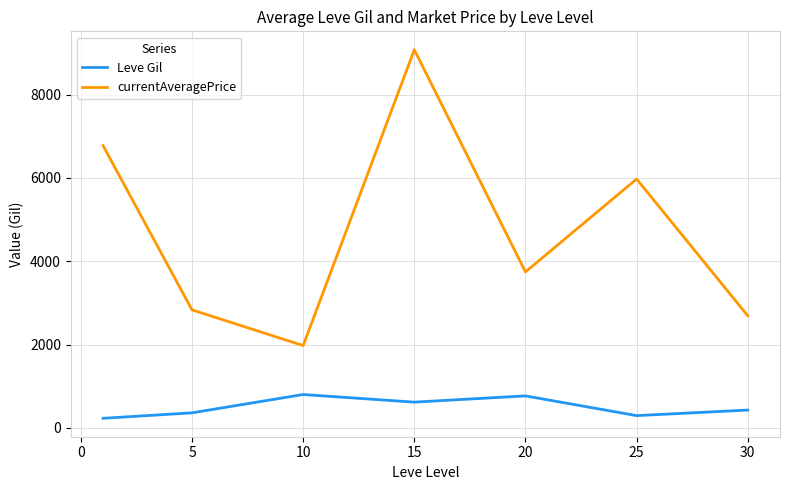

What is the sum of all Leve Gil values?

3515.8